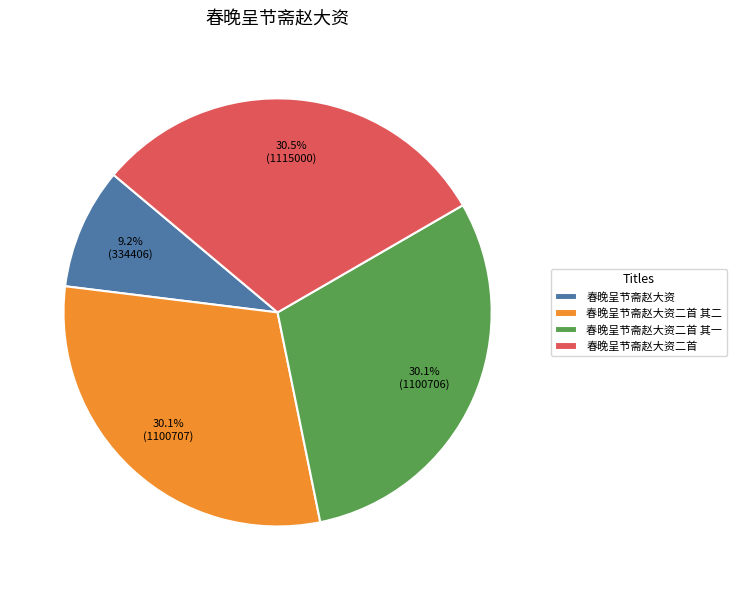

Is 春晚呈节斋赵大资二首 the majority of the pie?

No